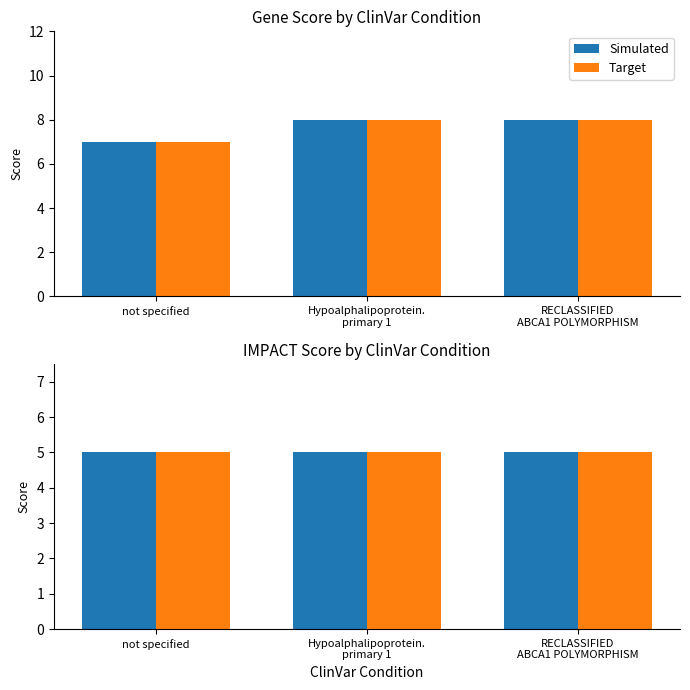

What is the sum of the values at not specified and RECLASSIFIED ABCA1 POLYMORPHISM?

15